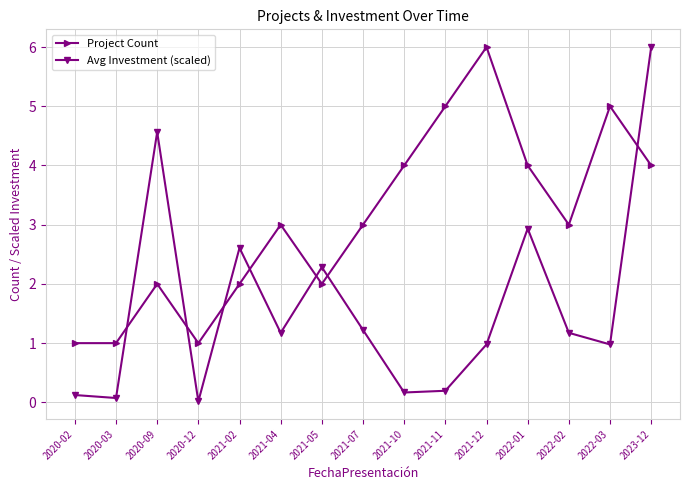

At which label does Project Count reach its peak?

2021-12